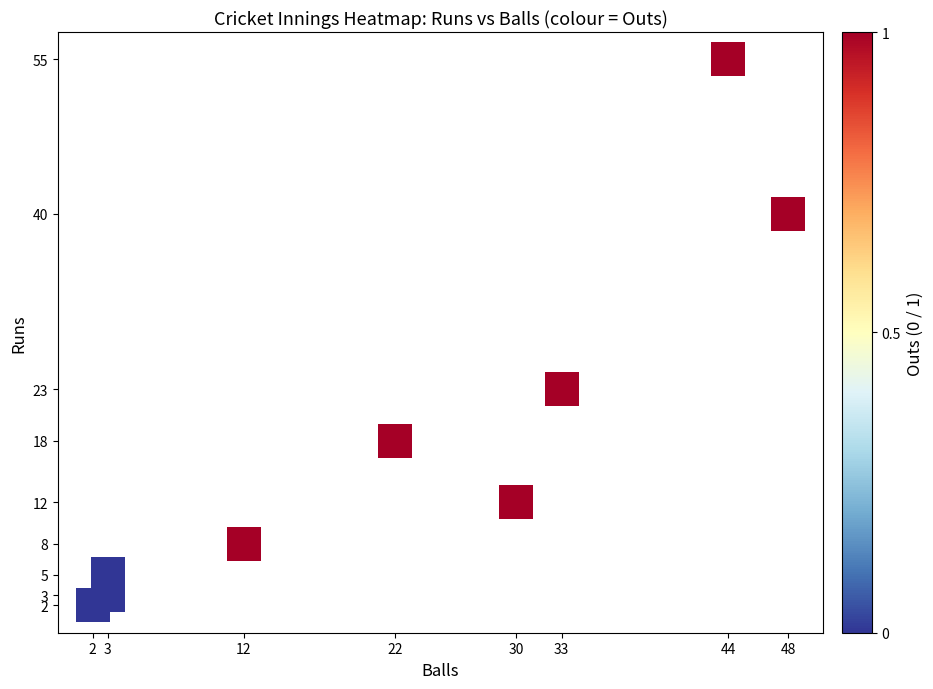

List the coordinates of all points as (Y, X) pairs, reading left to right.

(2, 2)  (3, 3)  (5, 3)  (8, 12)  (18, 22)  (12, 30)  (23, 33)  (55, 44)  (40, 48)